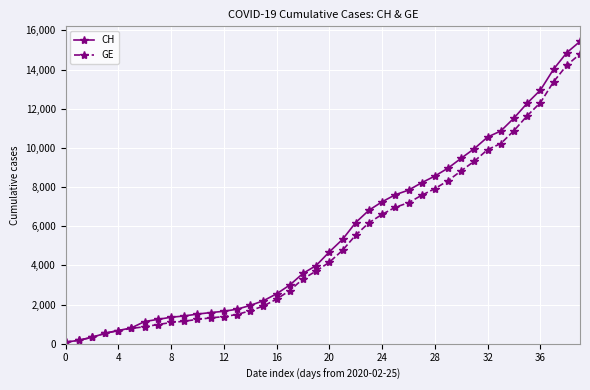

What is the highest value of the GE series?

14797